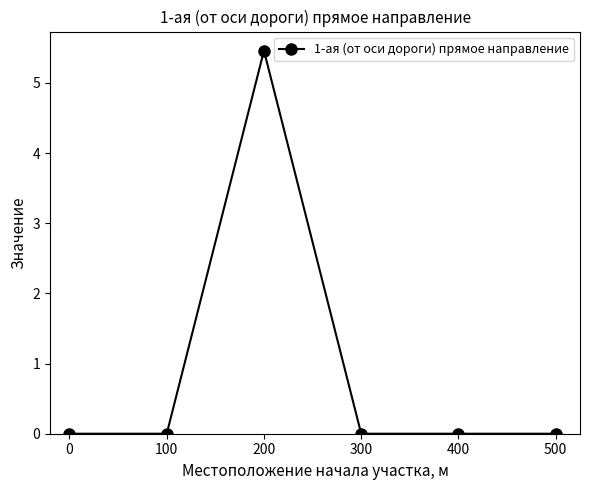

True or false: the data shows 3.7 at 400.

False